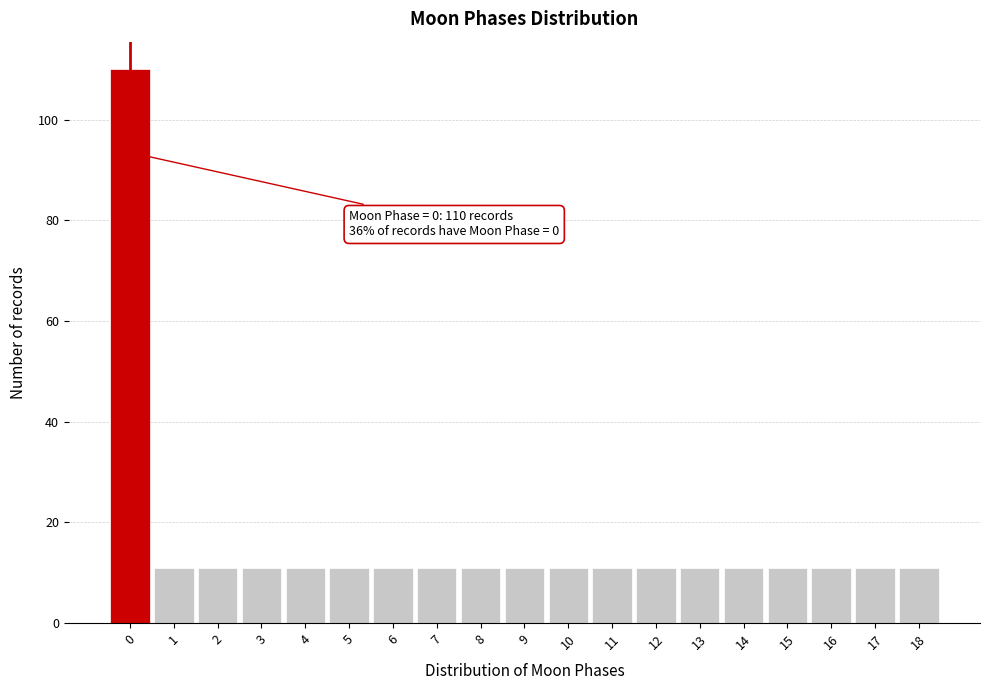

Reading left to right, what are all the values shown in this chart?

0=110	1=11	2=11	3=11	4=11	5=11	6=11	7=11	8=11	9=11	10=11	11=11	12=11	13=11	14=11	15=11	16=11	17=11	18=11